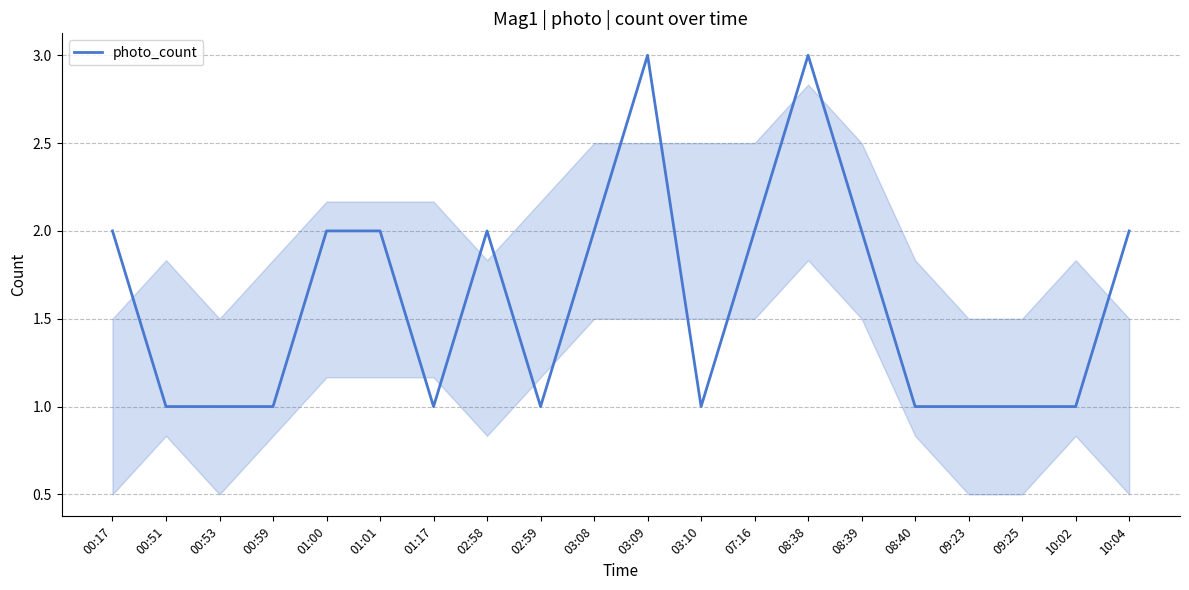

How many lines are shown in the chart?

1